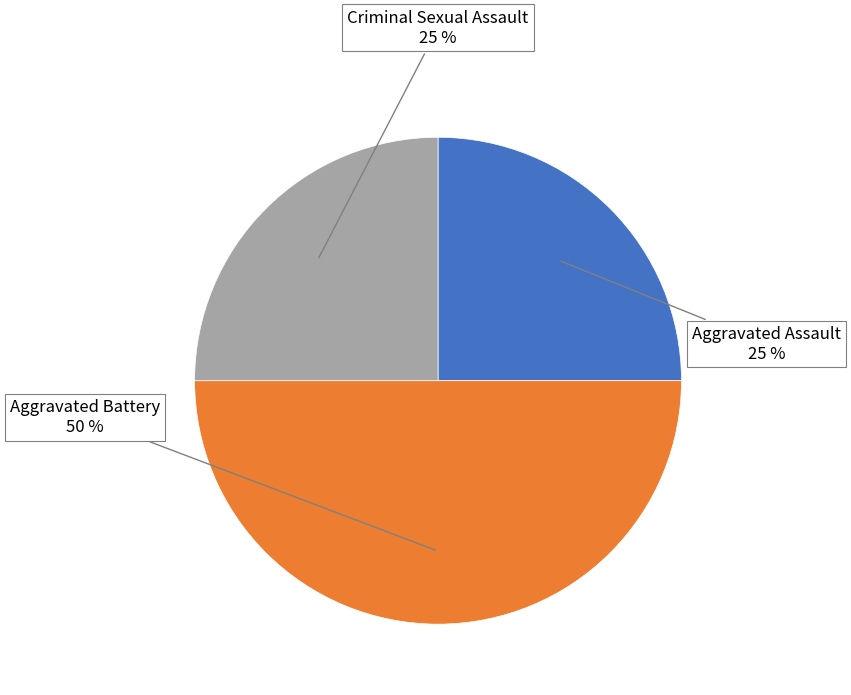

Is Aggravated Assault the majority of the pie?

No